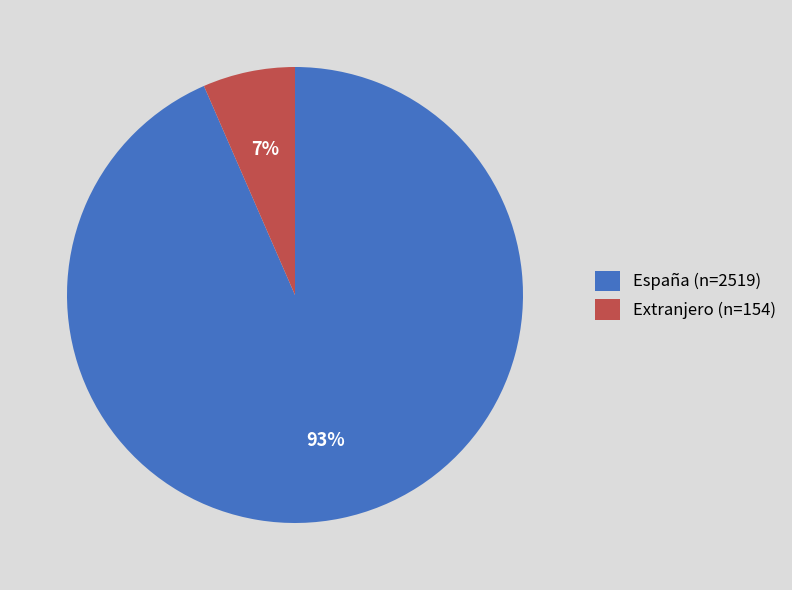

What percentage is the Extranjero slice, to the nearest percent?

7%